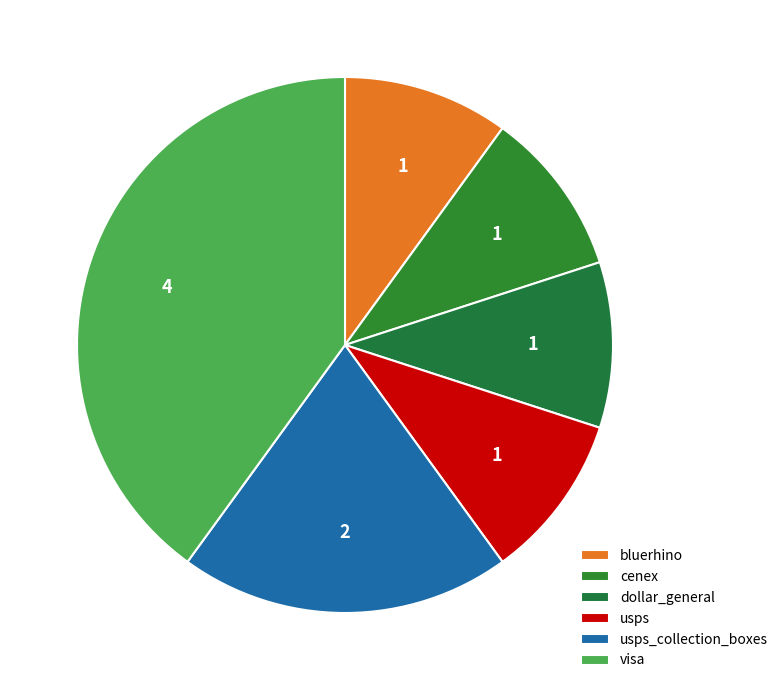

How many slices are in this pie chart?

6